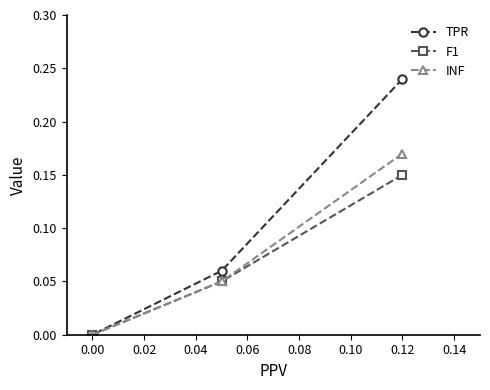

The value of F1 at 0.00 is 0.0. True or false?

True